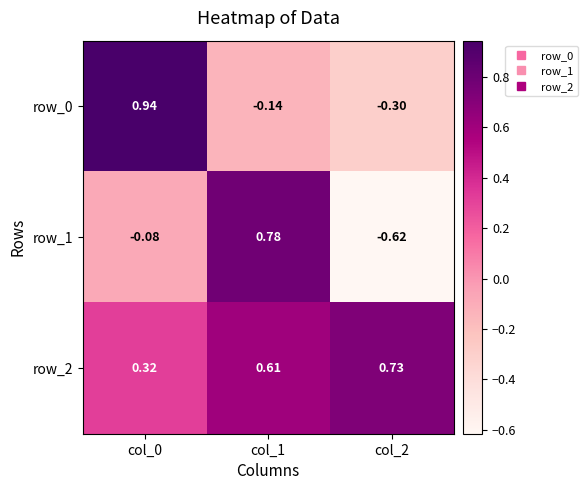

Where is row_1 nearest to the value 0?

col_0